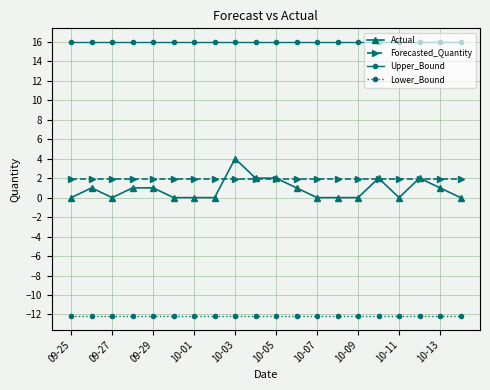

What is the value of the Forecasted_Quantity point at the 7th from the left?

1.9